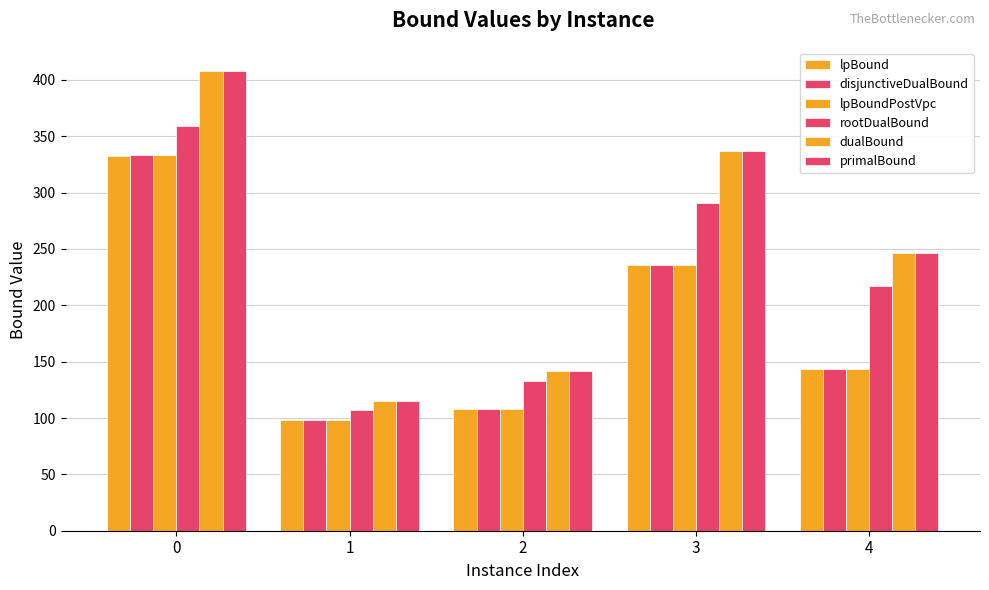

Does the chart contain stacked bars?

No